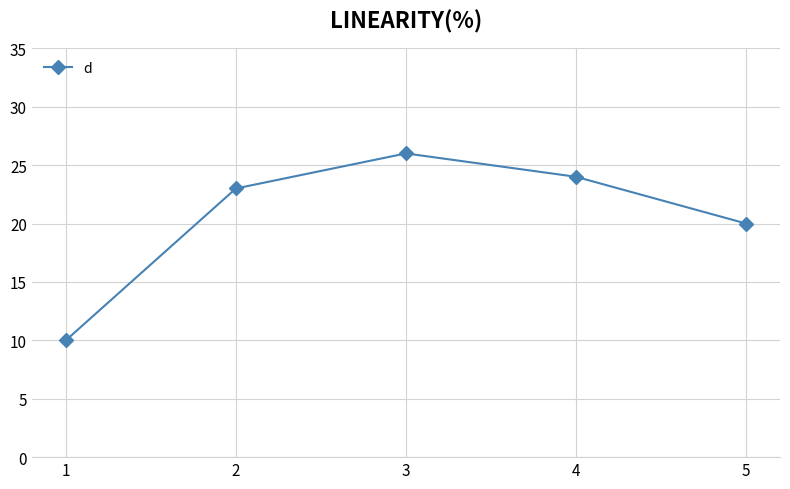

What is the difference between the values at 5 and 4?

4